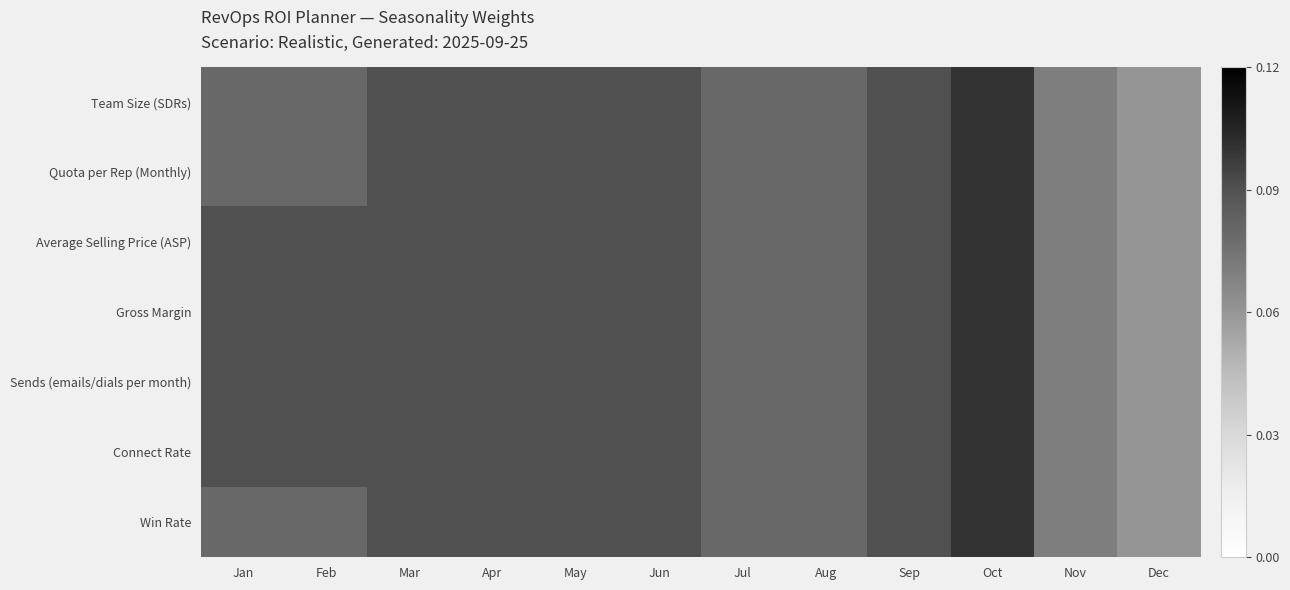

Which category has the highest value across all series?

Oct